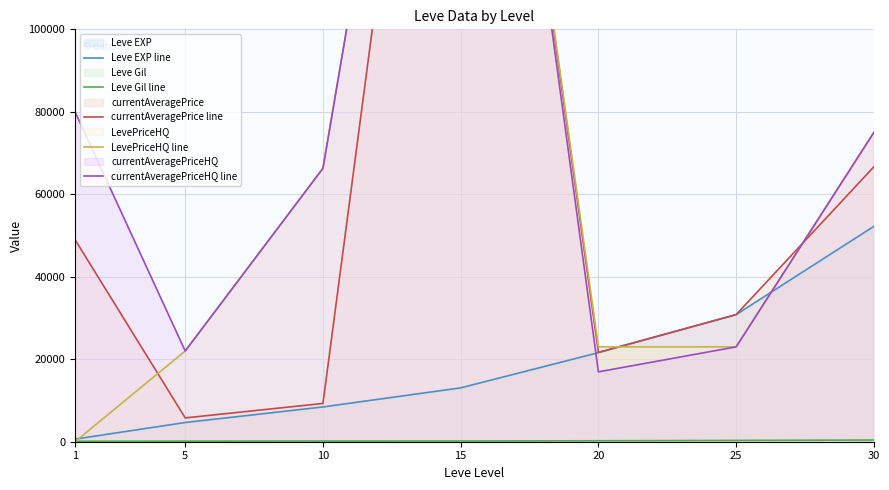

Which series has the widest spread of values?

LevePriceHQ line